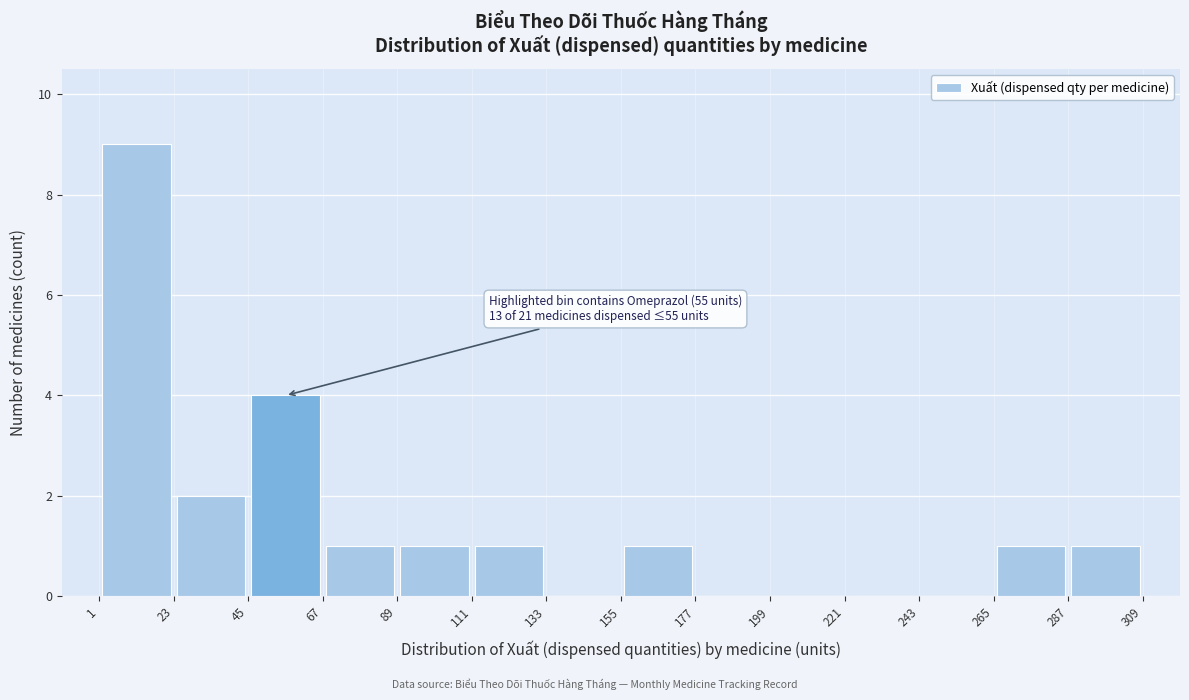

Which range on the x-axis has the tallest bar?

1 to 23